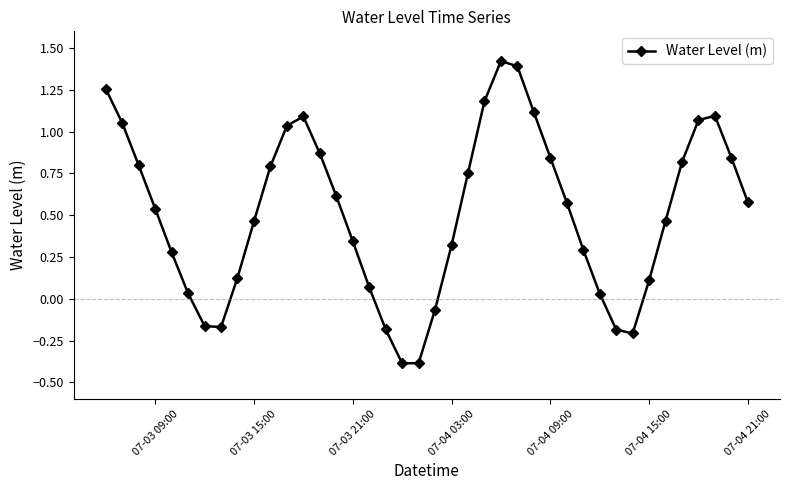

True or false: the data has more than 2 interior local peaks.

True